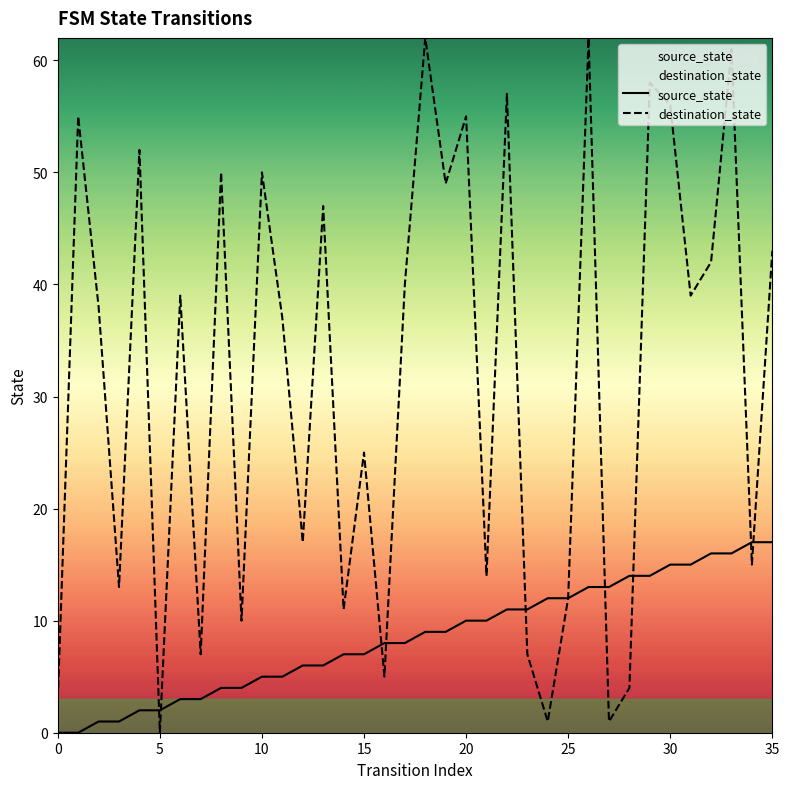

How many lines are shown in the chart?

2